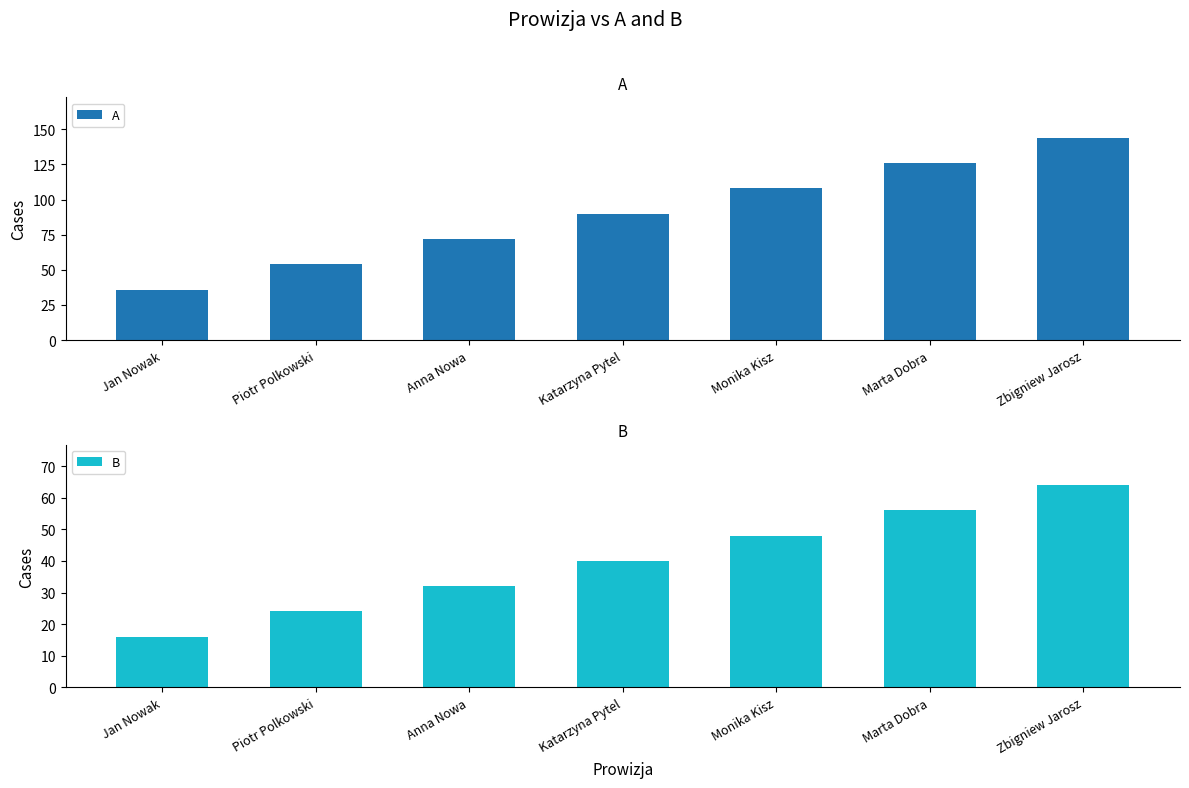

What is the smallest value displayed?

16